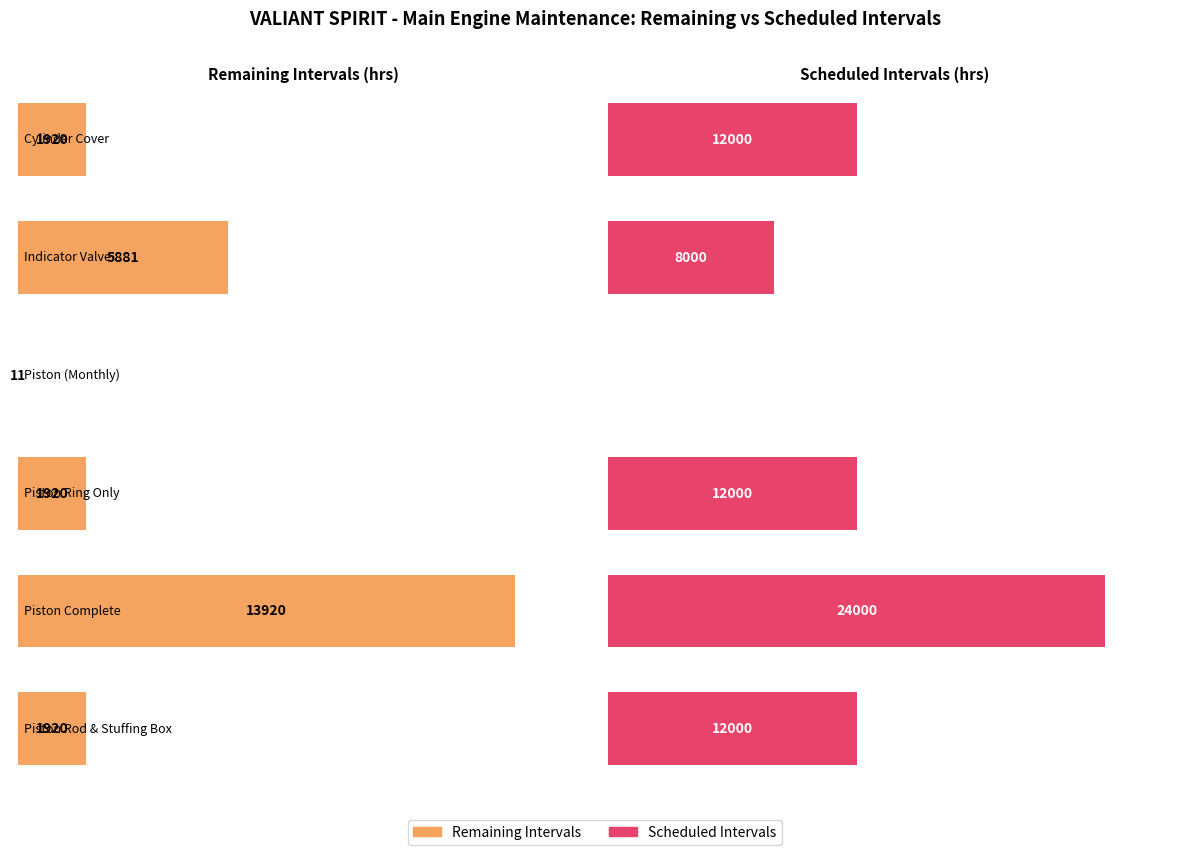

What is the highest value of the Intervals series?

24000